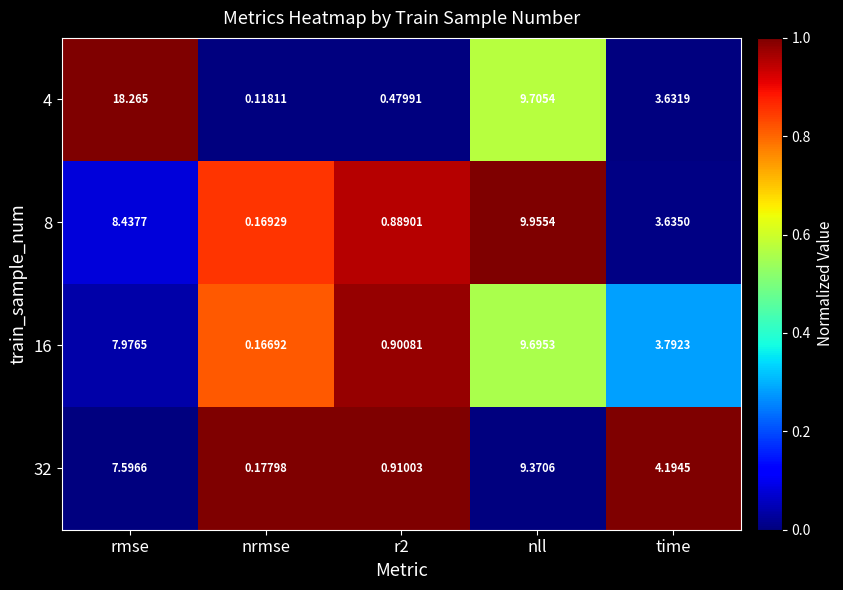

How many series are shown in this chart?

4